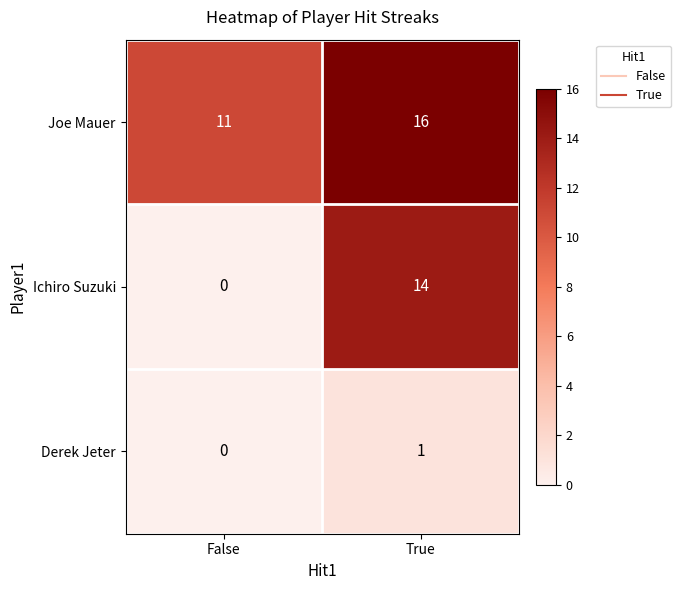

What is the average value of the Joe Mauer series?

14